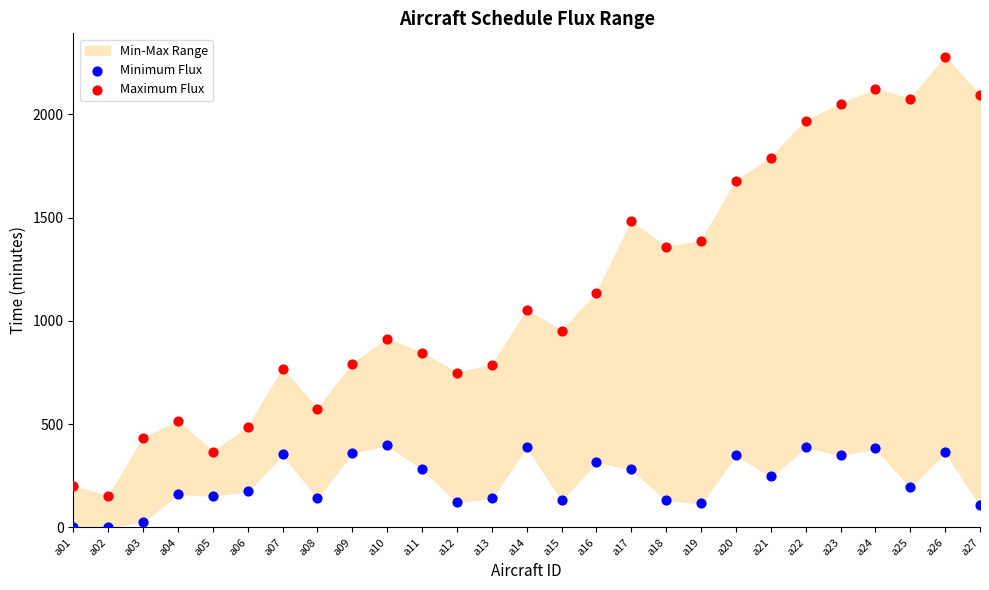

Across all data points, what is the range of Y values (max minus min)?

2279.0